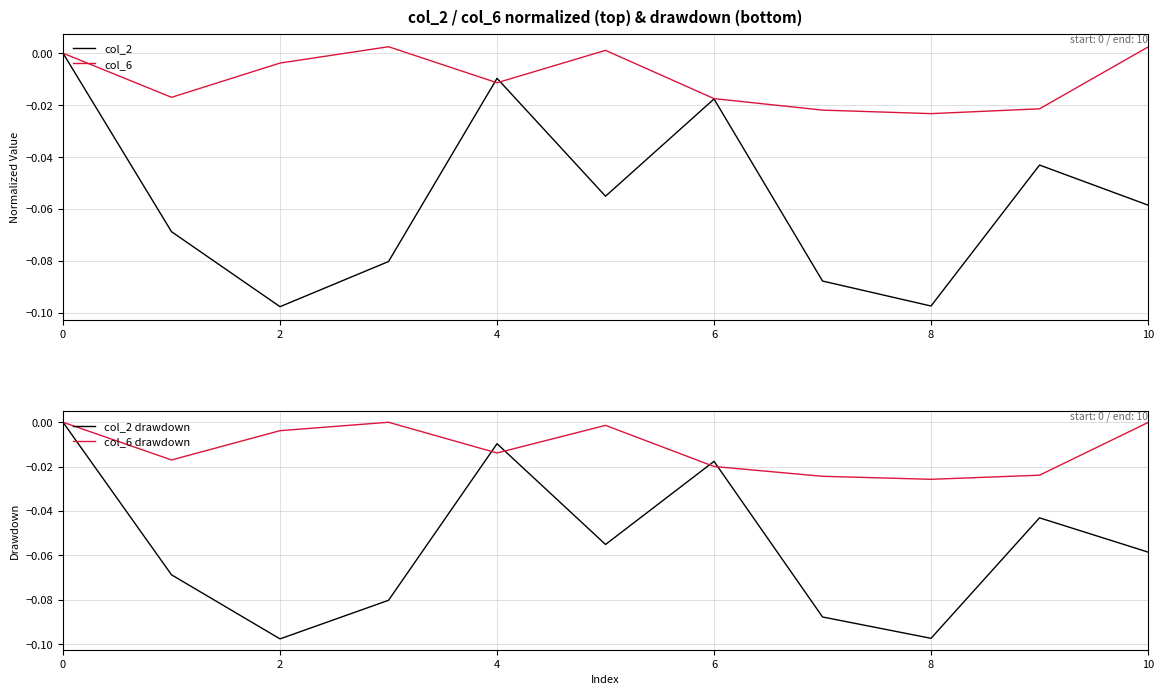

After their last crossing, which series has the higher values: col_2 or col_6?

col_6